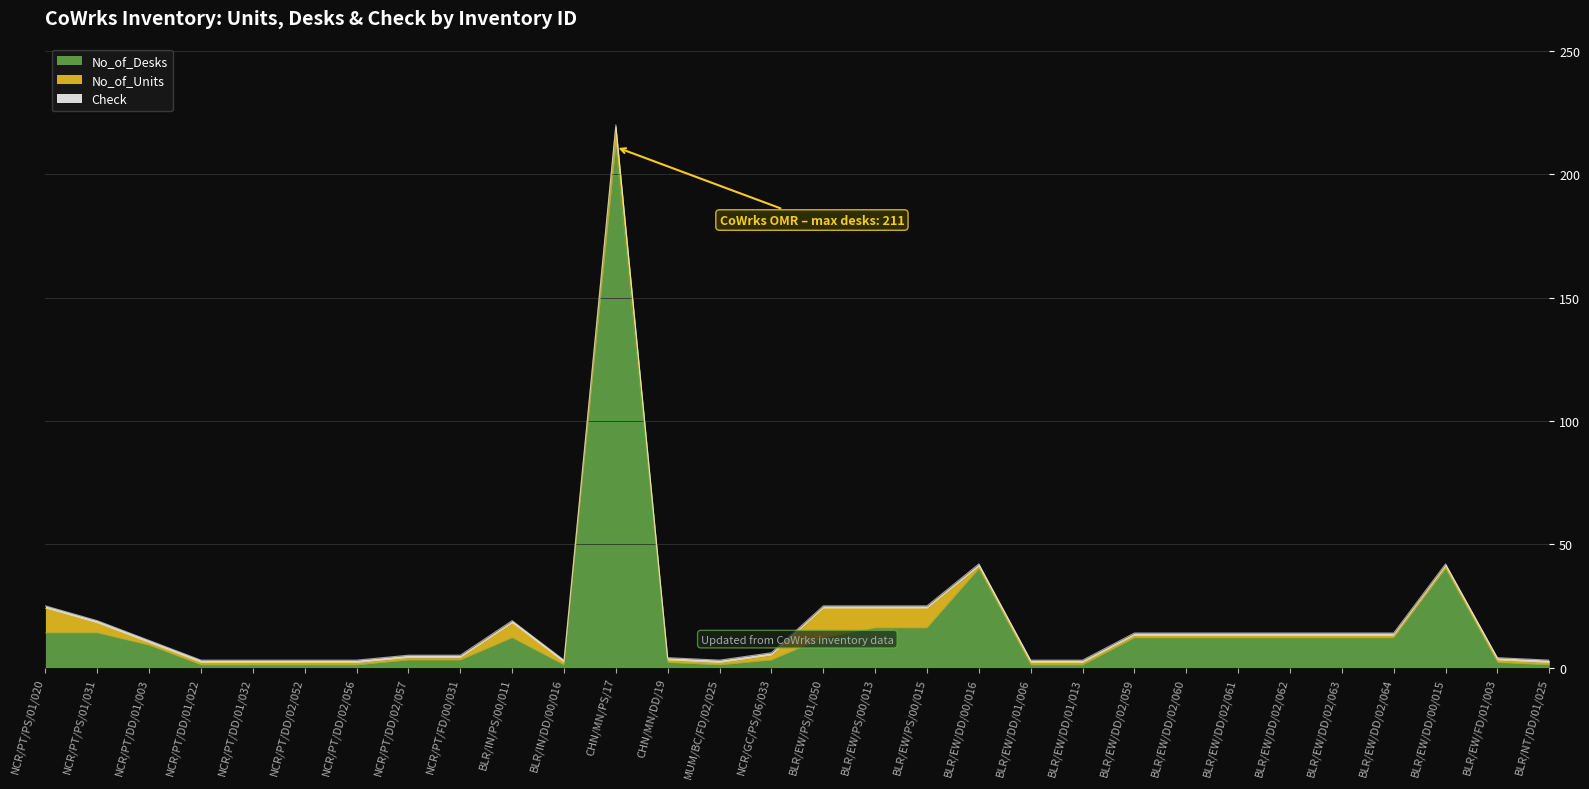

Reading left to right, transcribe all the data shown in this chart.

No_of_Desks: 14	14	9	1	1	1	1	3	3	12	1	211	2	1	3	12	16	16	40	1	1	12	12	12	12	12	12	40	2	1
No_of_Units: 10	4	1	1	1	1	1	1	1	6	1	8	1	1	2	12	8	8	1	1	1	1	1	1	1	1	1	1	1	1
Check: 1	1	1	1	1	1	1	1	1	1	1	1	1	1	1	1	1	1	1	1	1	1	1	1	1	1	1	1	1	1